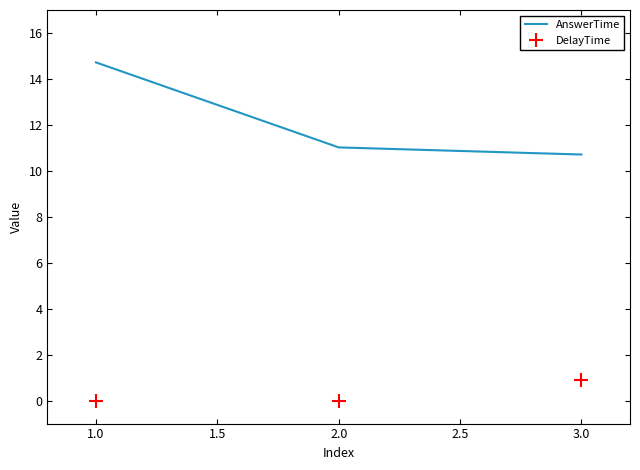

What position from the right is 2.0?

2